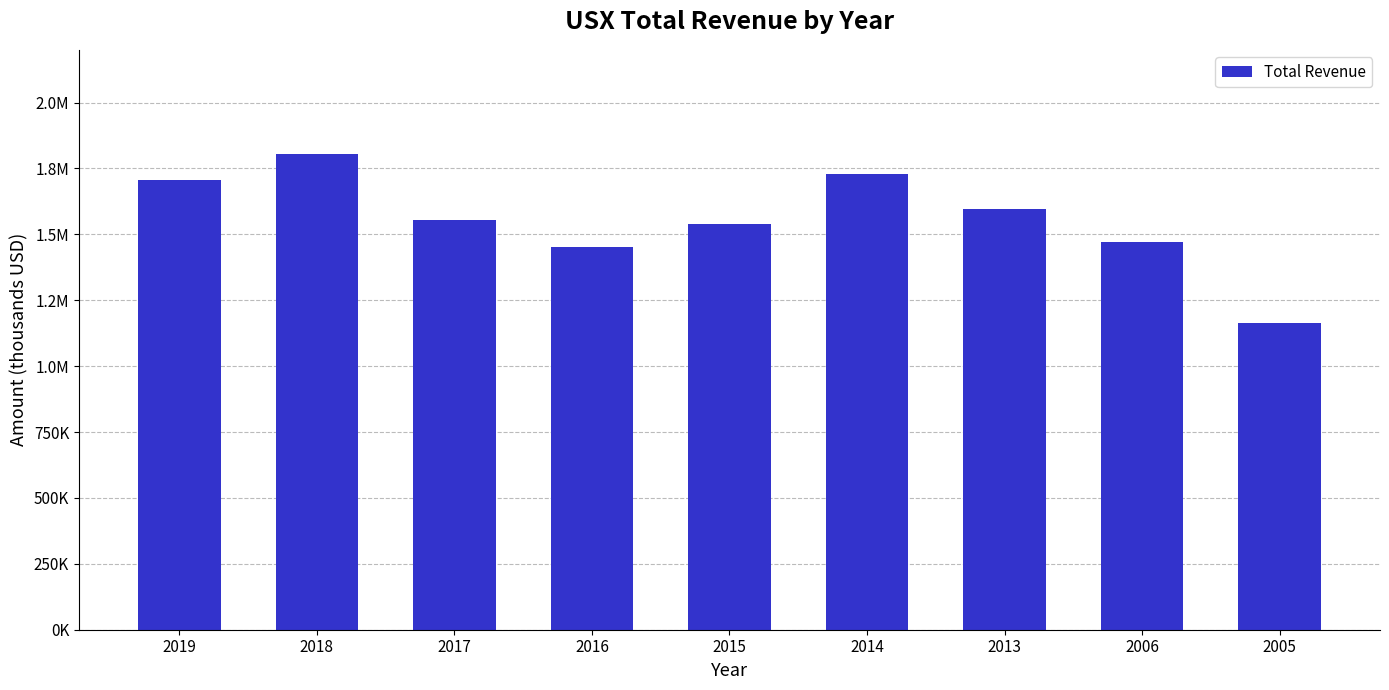

Does the chart contain any negative values?

No